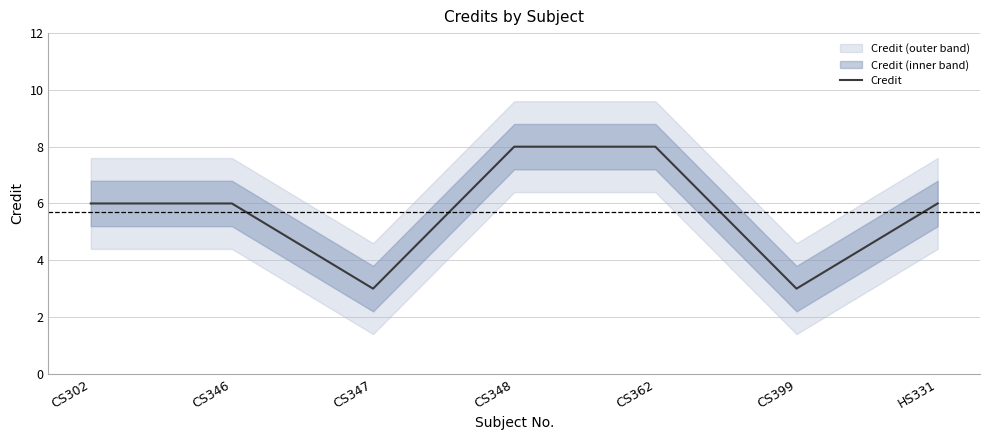

What is the smallest value displayed?

3